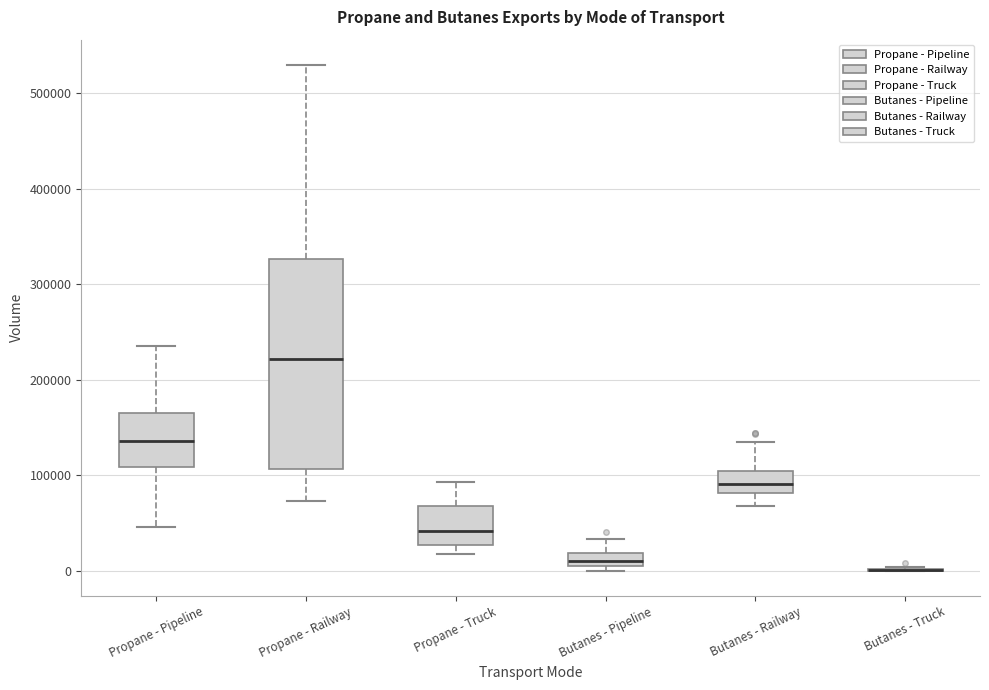

Comparing the boxes themselves (not the whiskers), which one is the tallest?

Propane - Railway